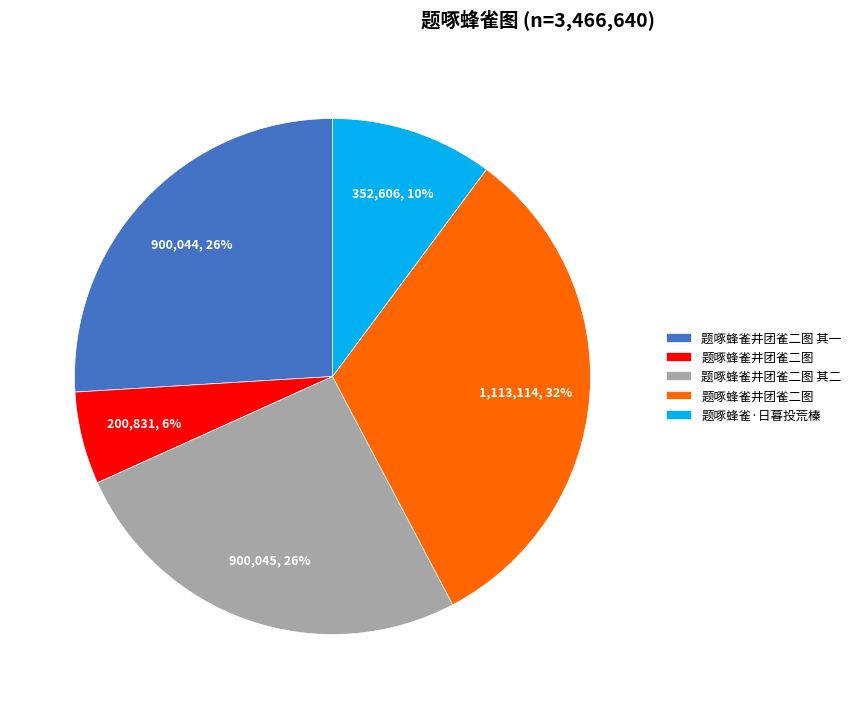

Count the number of slices in the pie.

5